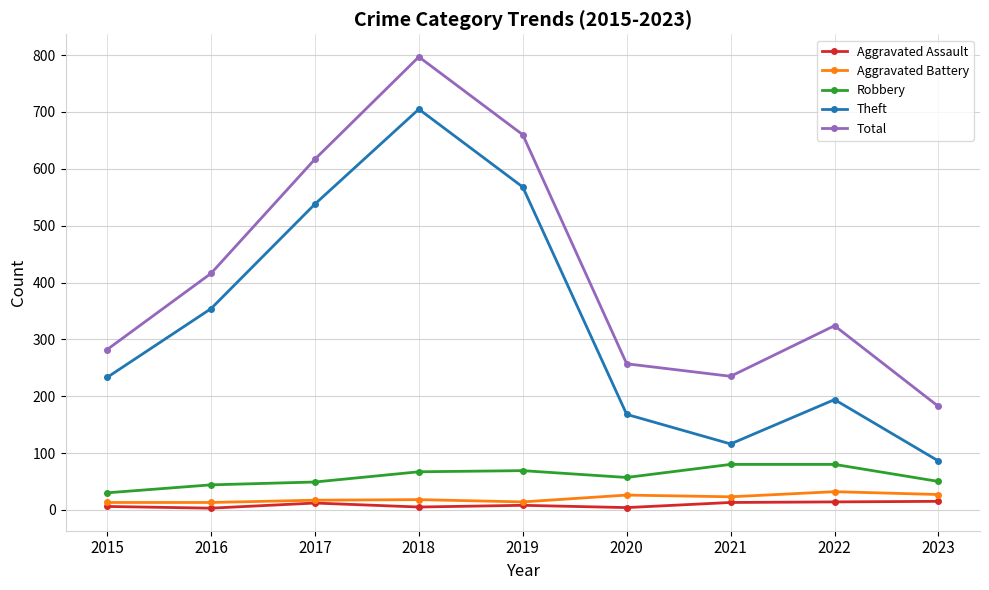

True or false: Robbery and Aggravated Battery intersect in this chart.

False